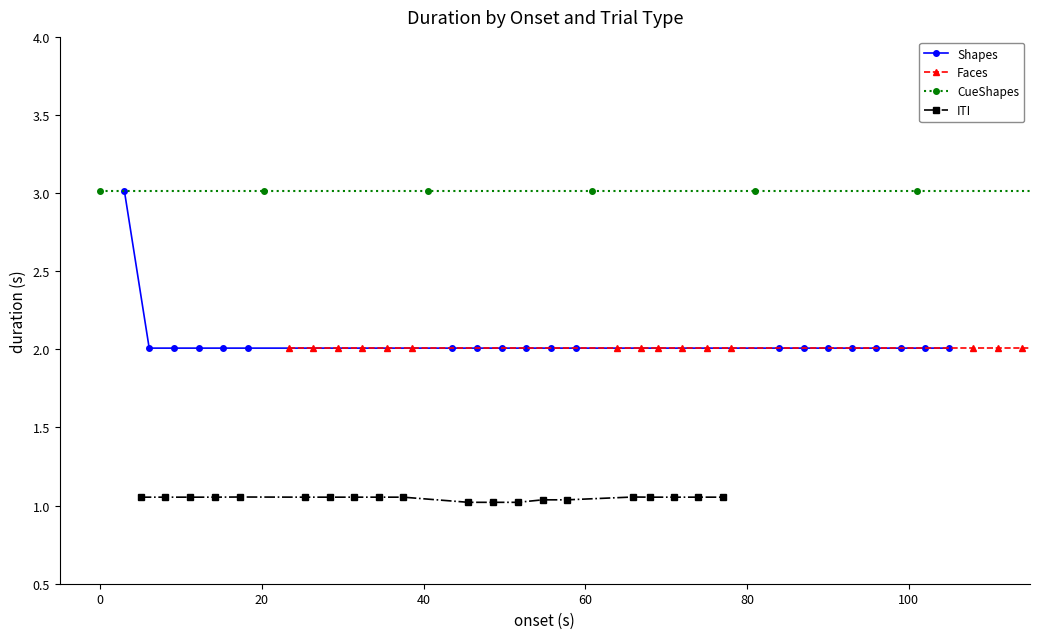

Is the value of CueShapes at 10 greater than the value of ITI at 20?

Yes